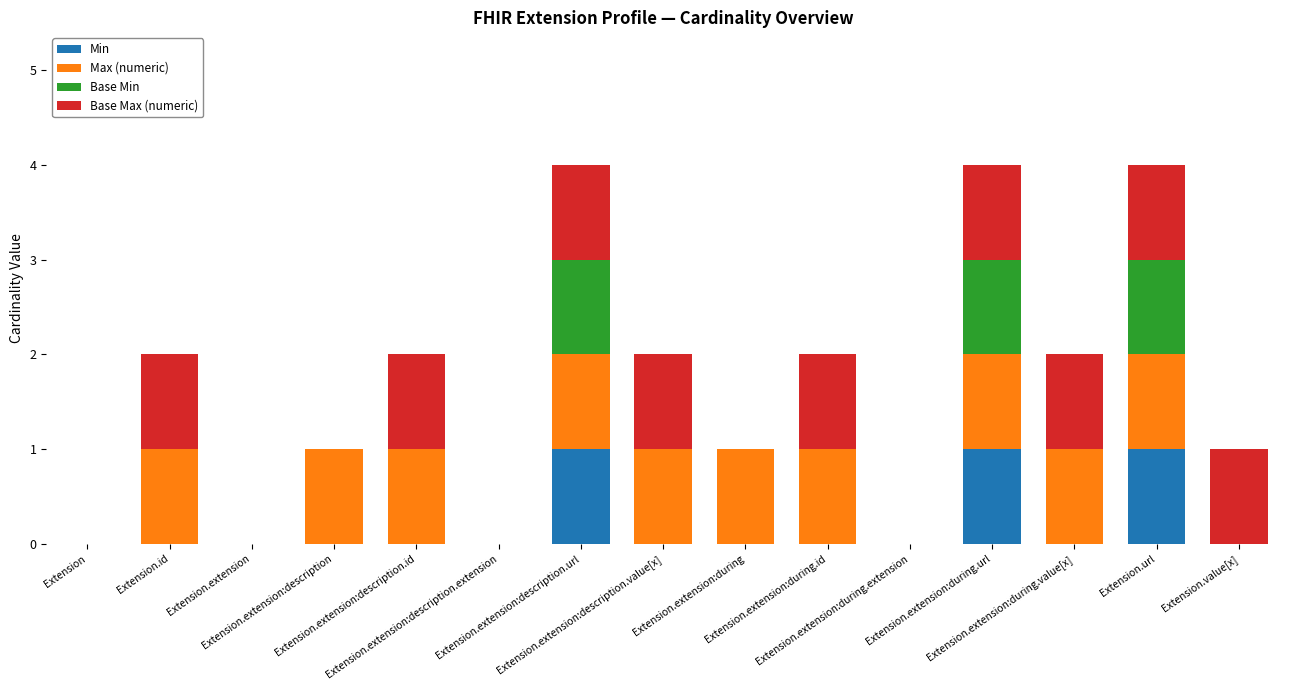

How many categories are shown in the chart?

15